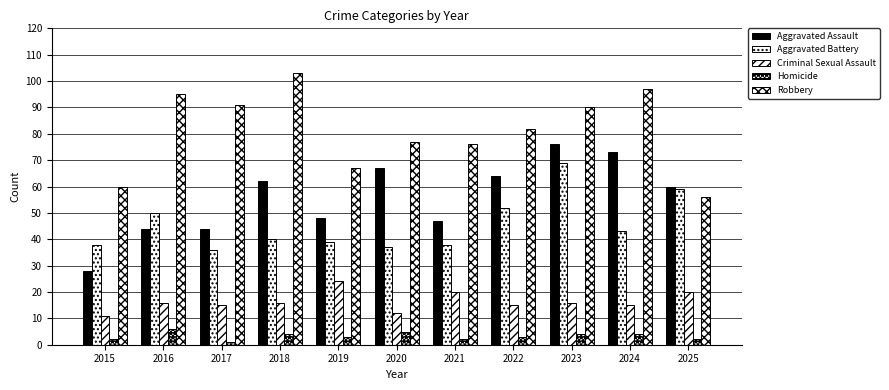

Where is Criminal Sexual Assault nearest to the value 17?

2016